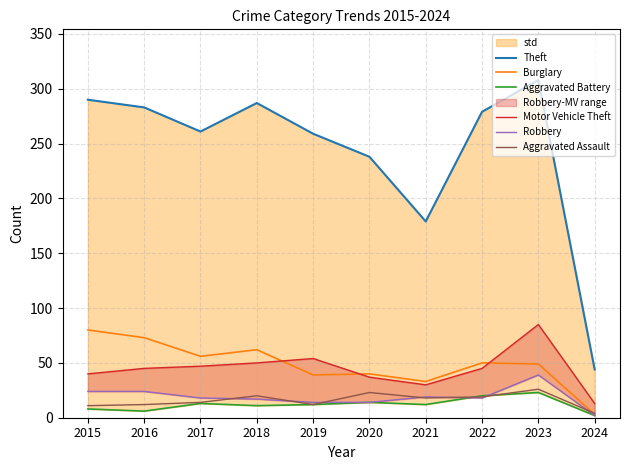

What is the spread (max minus min) of values at 2020?

224